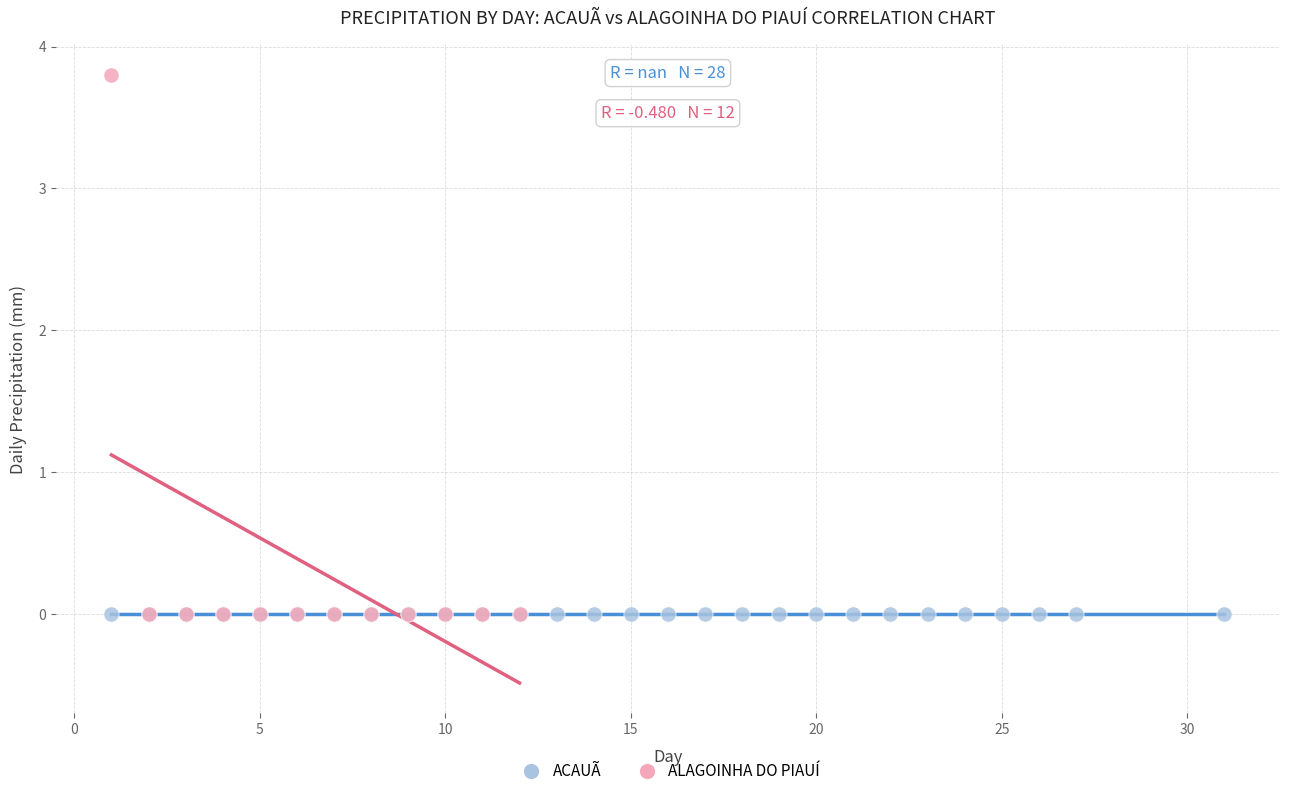

Which series contains the highest Y value?

ALAGOINHA DO PIAUÍ